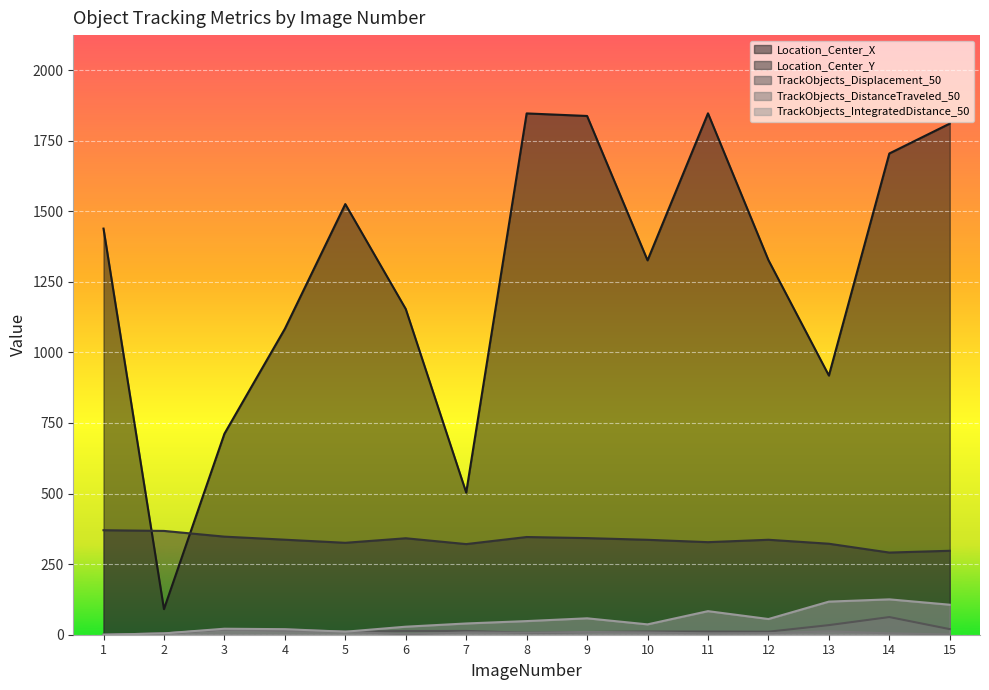

How many interior local valleys does the TrackObjects_IntegratedDistance_50 series have?

3